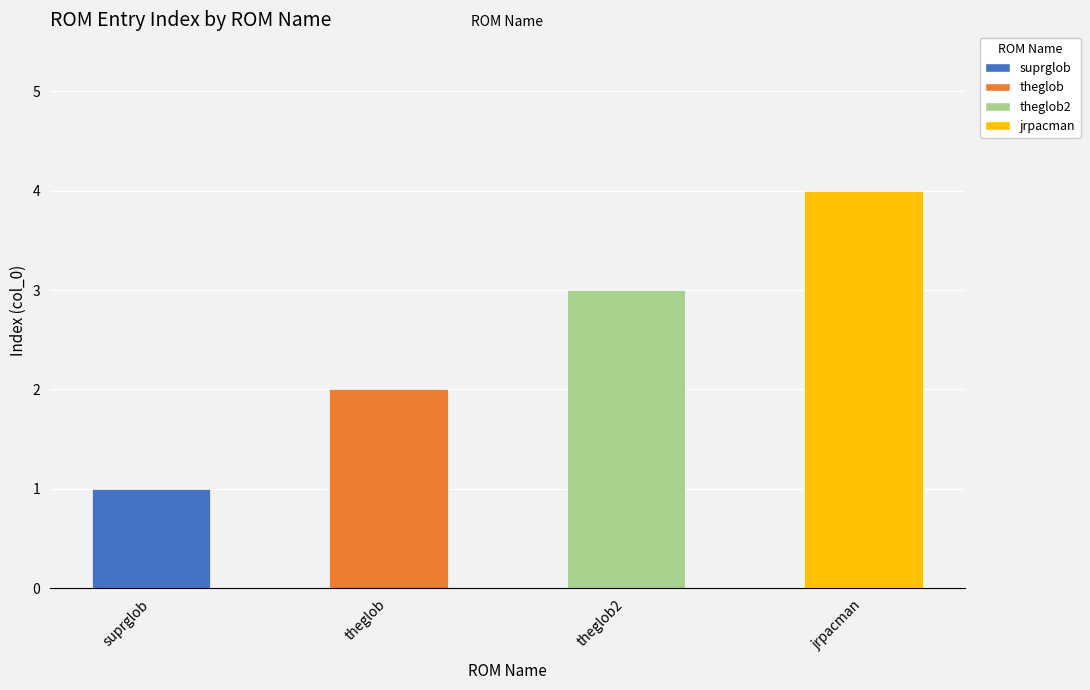

What is the smallest value displayed?

1